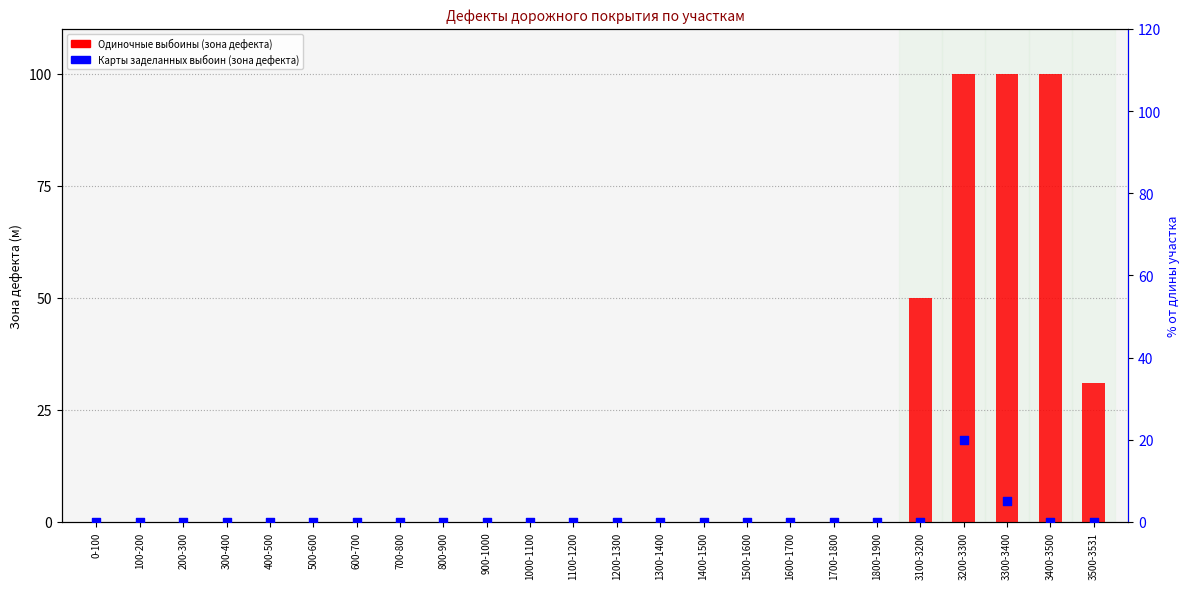

Which series reaches the minimum Y coordinate?

Одиночные выбоины (зона дефекта)